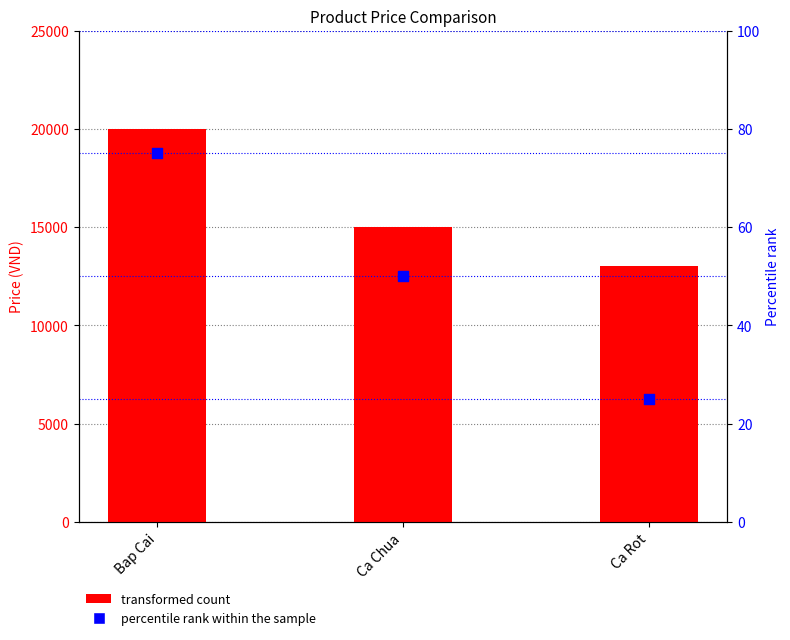

What is the total value across all series at Ca Chua?

15050